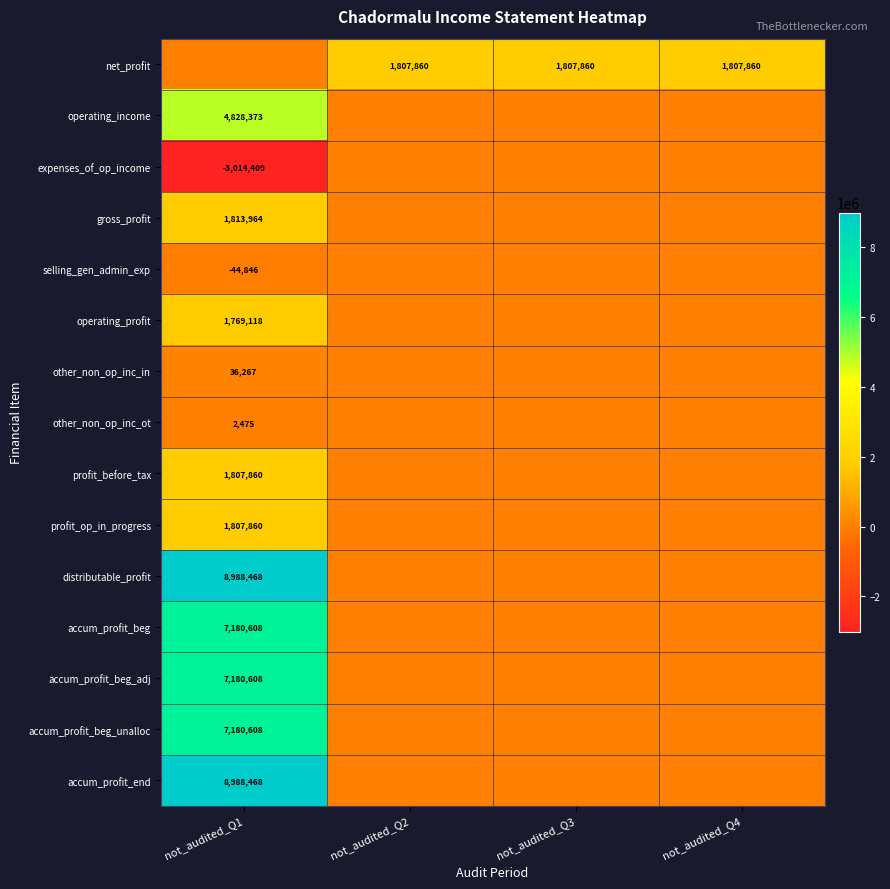

The accum_profit_beg_adj series shows 7180608 at not_audited_Q1. True or false?

True